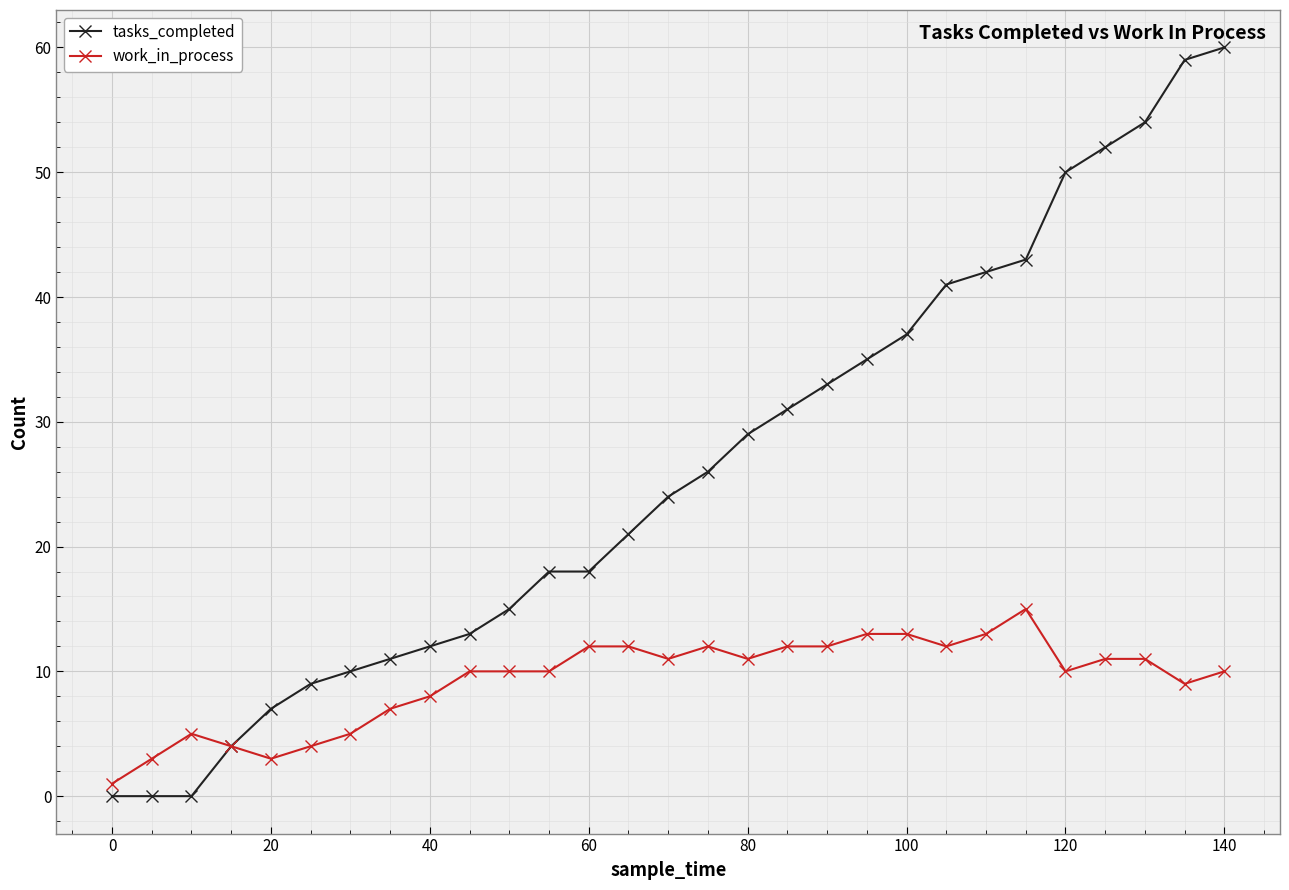

True or false: work_in_process has more than 1 interior local peaks.

True